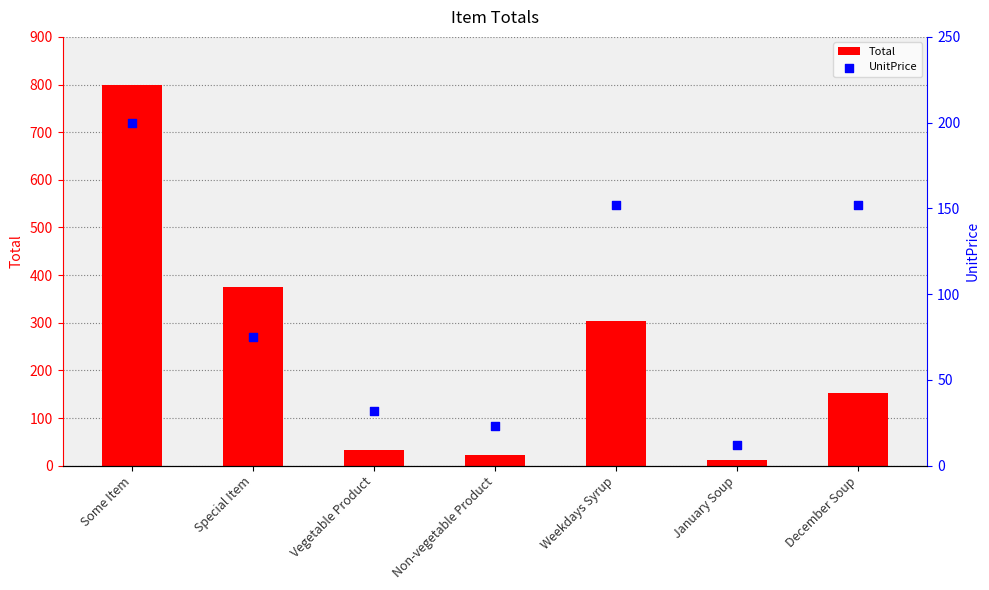

Which series reaches the minimum Y coordinate?

Total